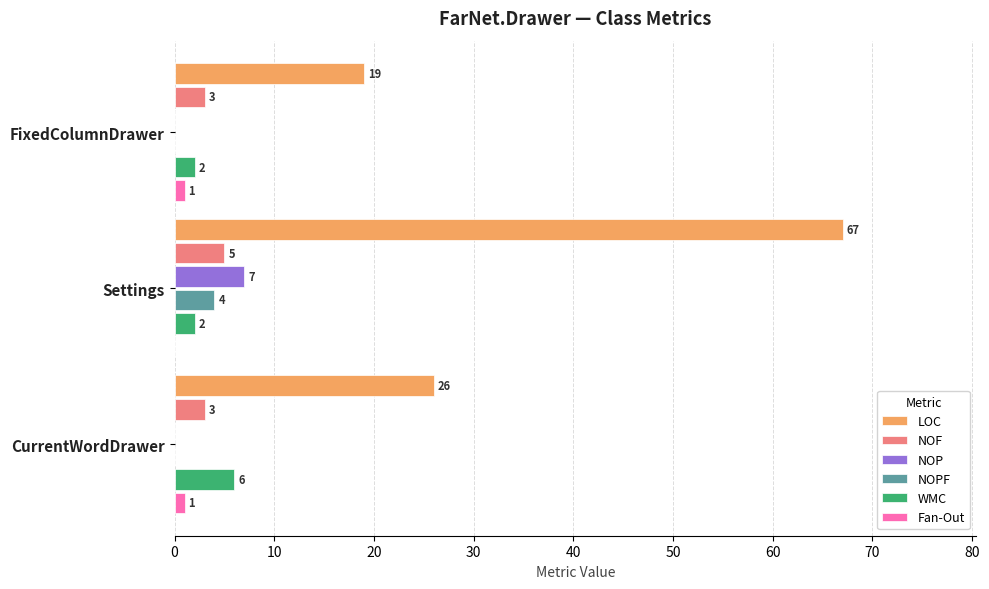

What are all the series names shown in the legend?

LOC, NOF, NOP, NOPF, WMC, Fan-Out